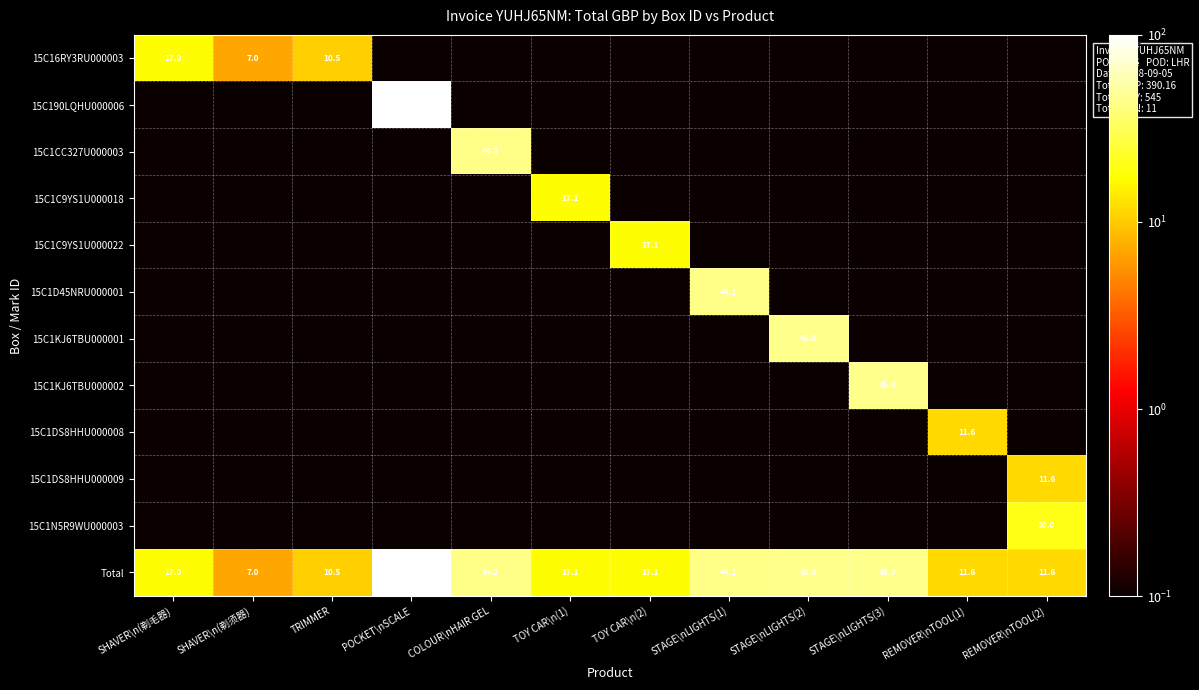

What is the spread (max minus min) of values at REMOVER\nTOOL(1)?

11.6